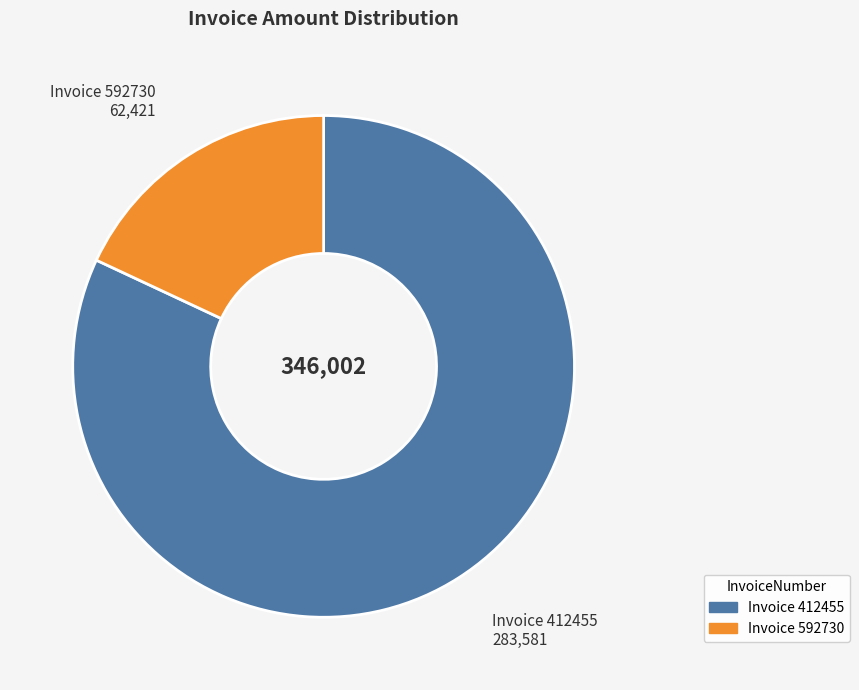

How many slices are in this pie chart?

2